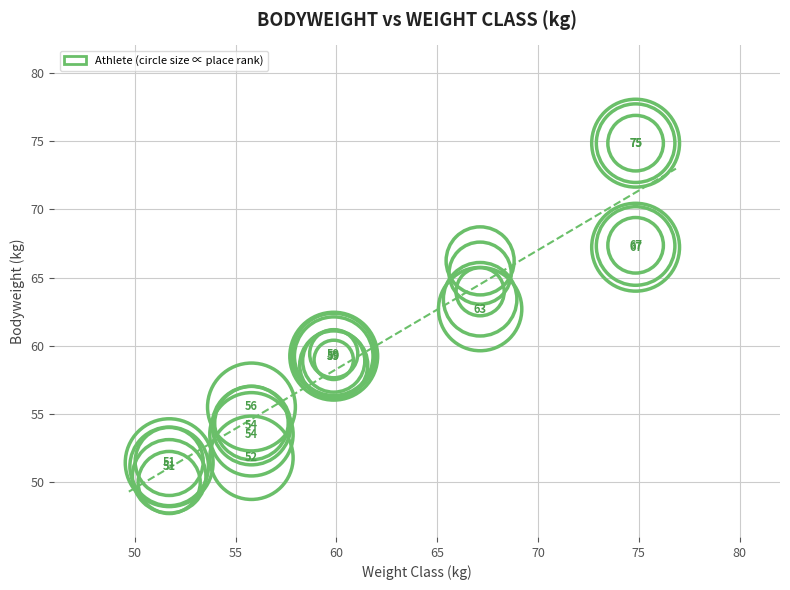

What Y value in the scatter plot is closest to 62?

62.7